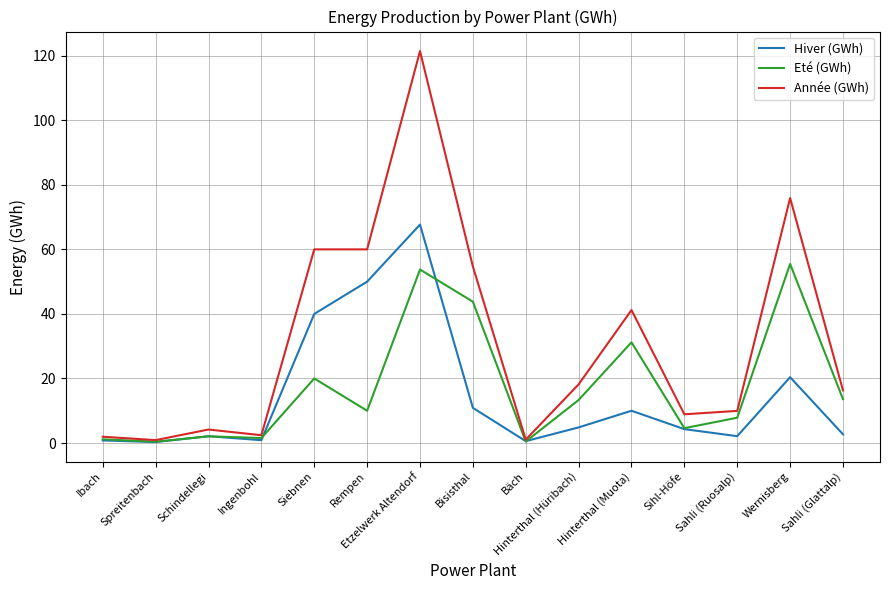

At which category is the sum across all series the highest?

Etzelwerk Altendorf